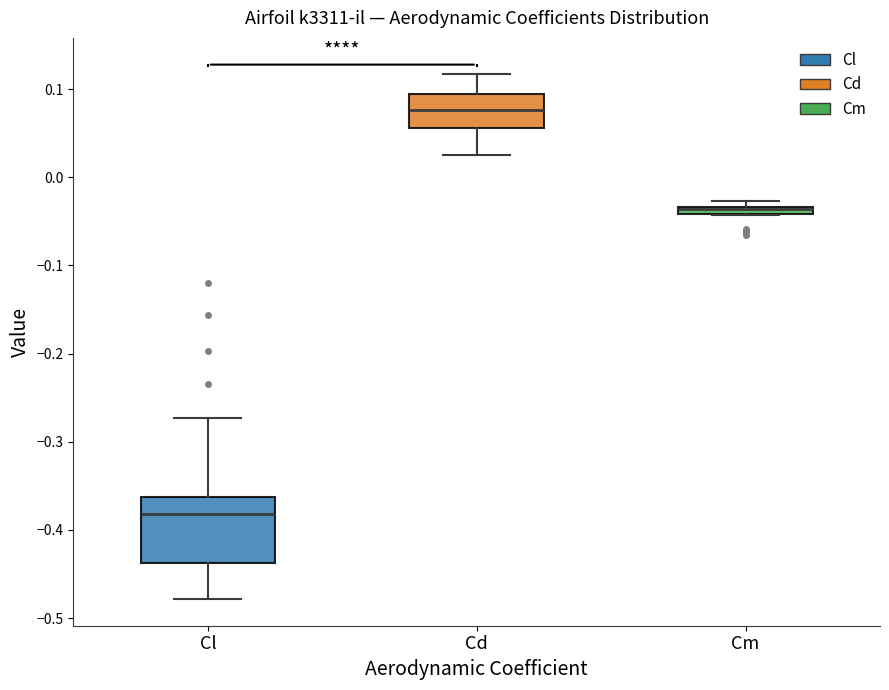

Which box is the tallest, from its lower edge to its upper edge?

Cl